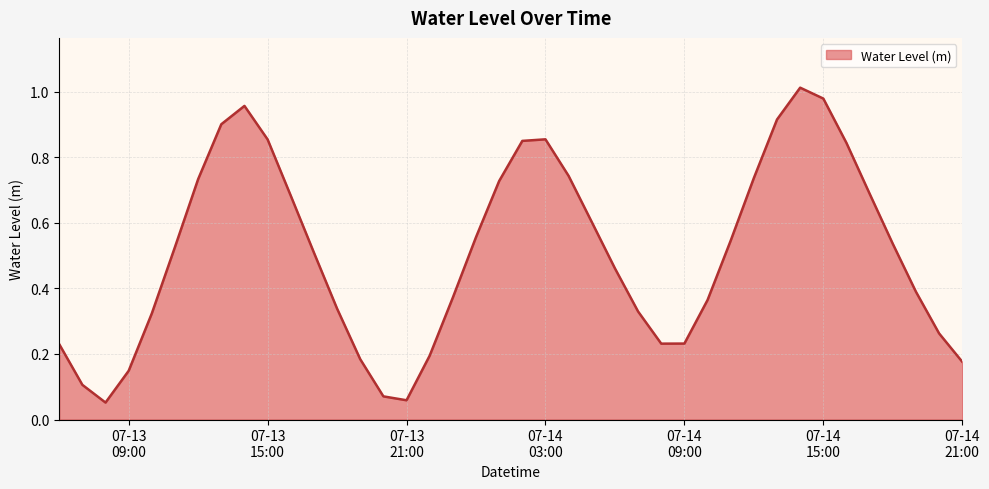

What is the average value?

0.5